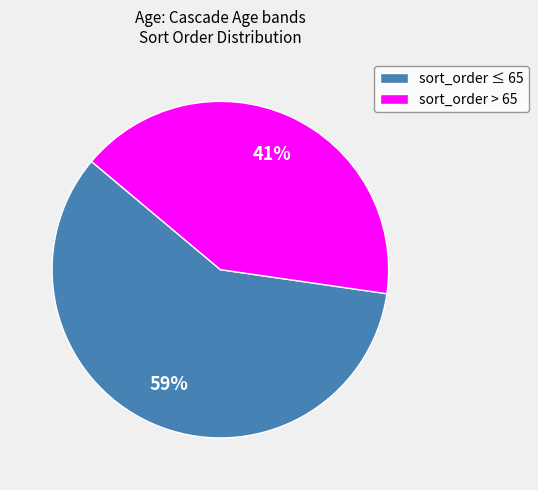

Is the sum of sort_order > 65 and sort_order ≤ 65 greater than half?

Yes